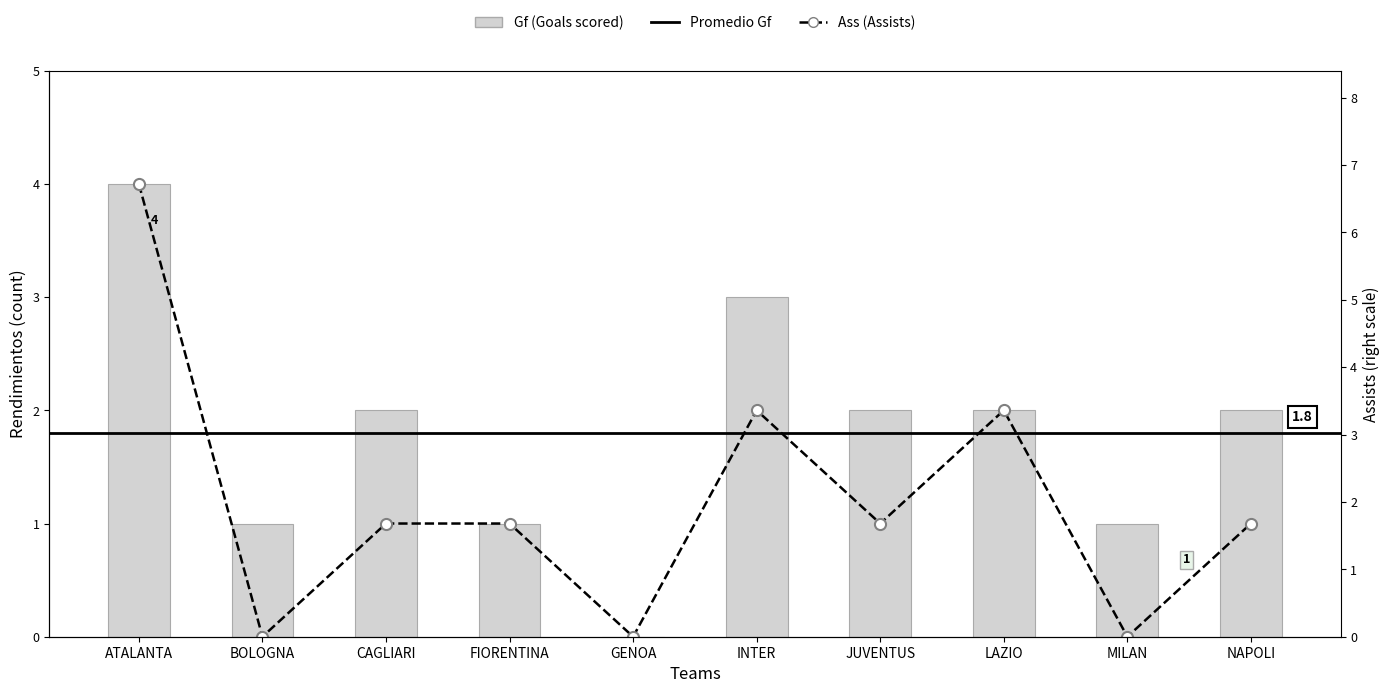

What is the label of the 2nd bar from the right?

MILAN